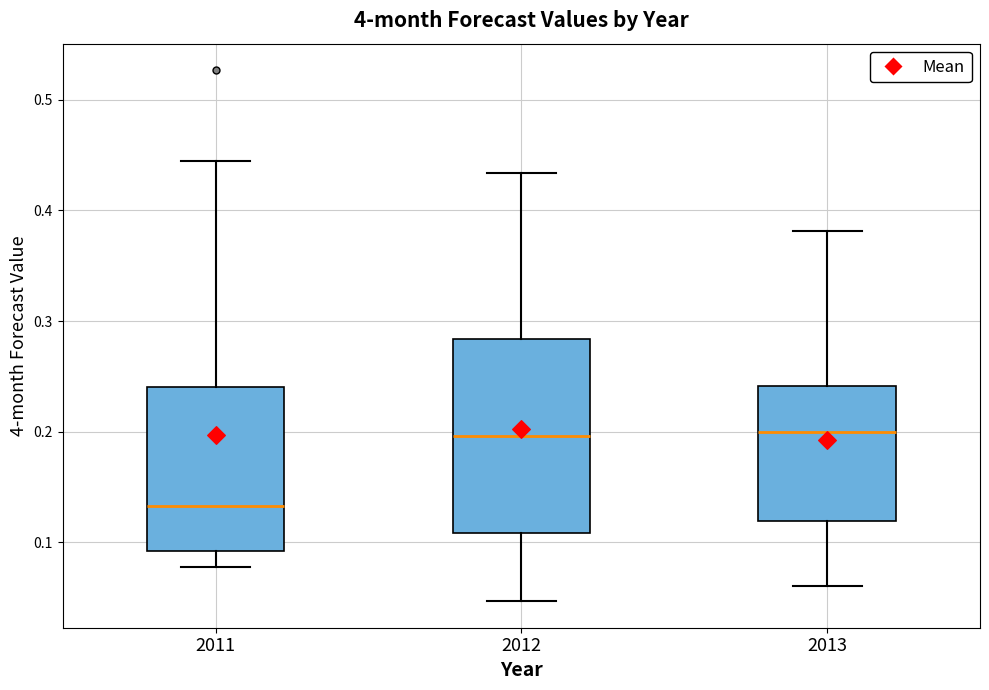

Where is the upper edge of the box at x = 2013 on the y-axis? The values are not printed on the chart, so give them approximately, as read against the axis.

0.24